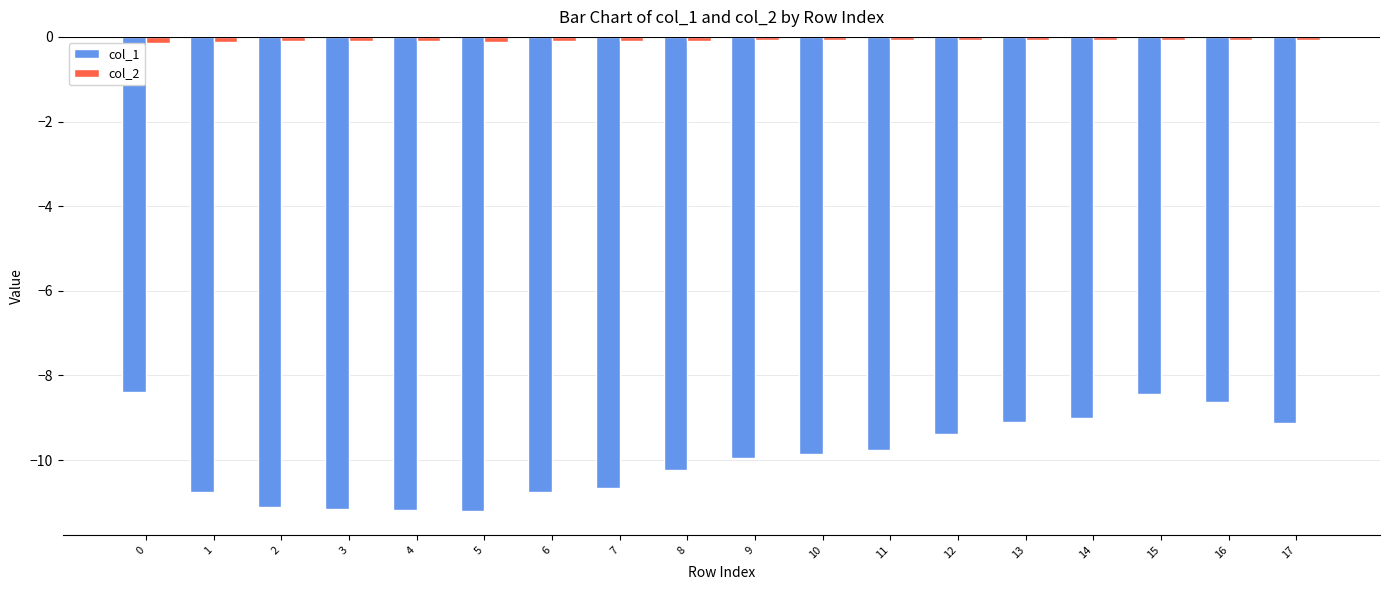

Which series has the widest spread of values?

col_1